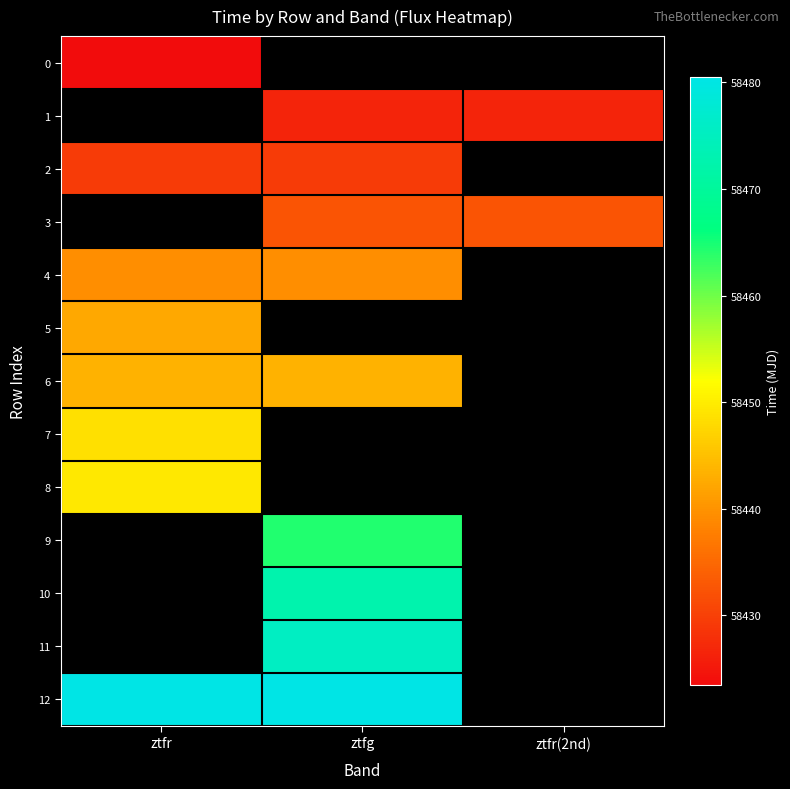

Which has a higher value, ztfr or ztfg?

ztfg